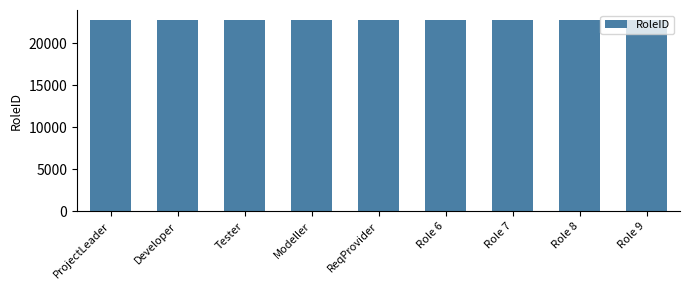

What is the ratio of the value at Role 9 to the value at Tester?

1.0